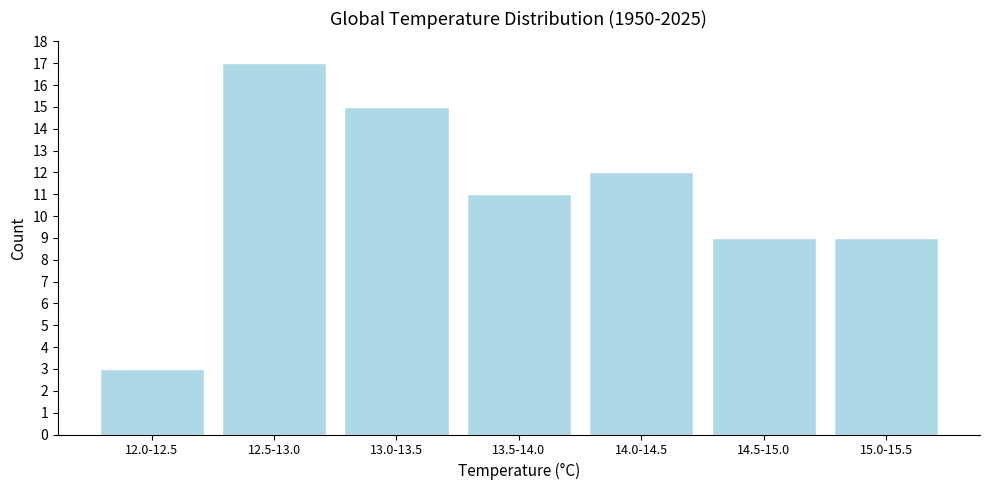

Reading left to right, extract all data points from this chart.

3	17	15	11	12	9	9